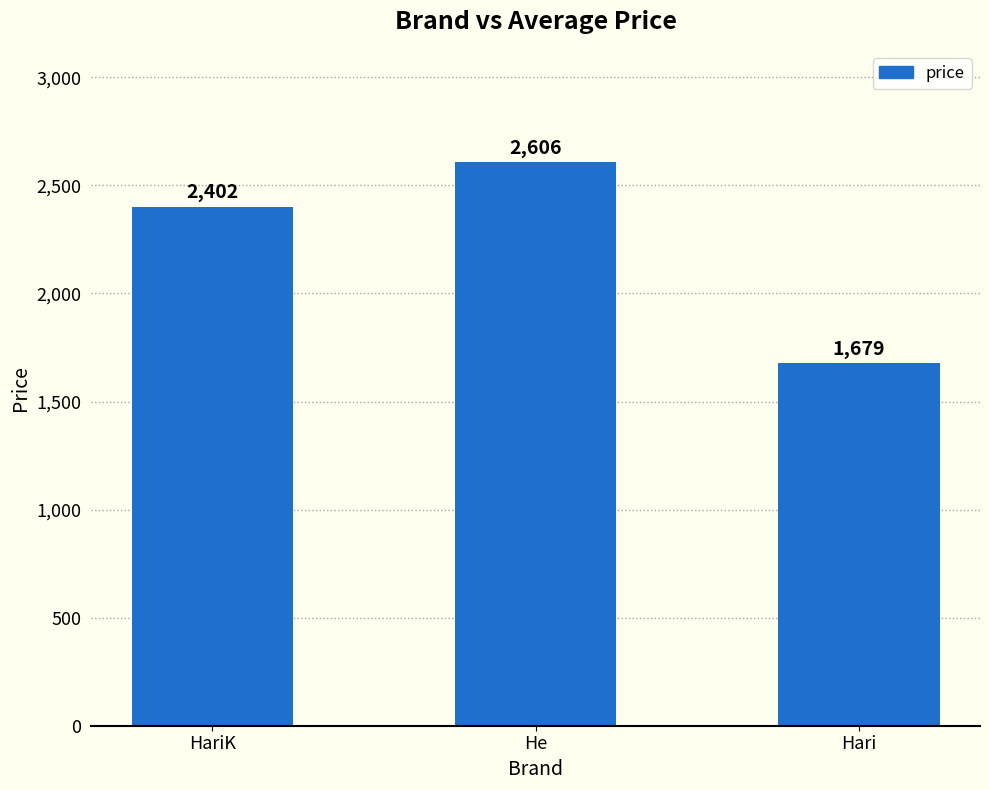

Reading left to right, extract all data points from this chart.

HariK=2402	He=2606	Hari=1679